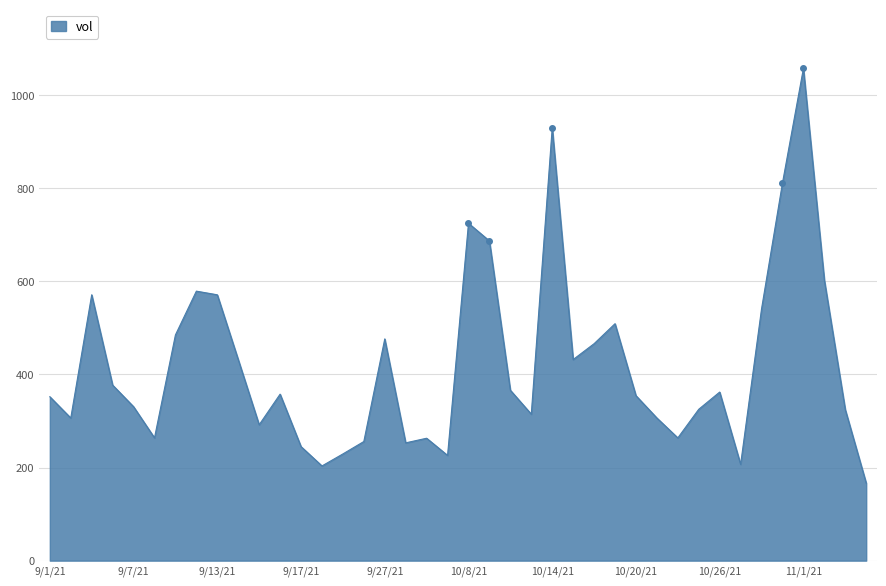

What is the difference between the maximum and minimum values?

890.8